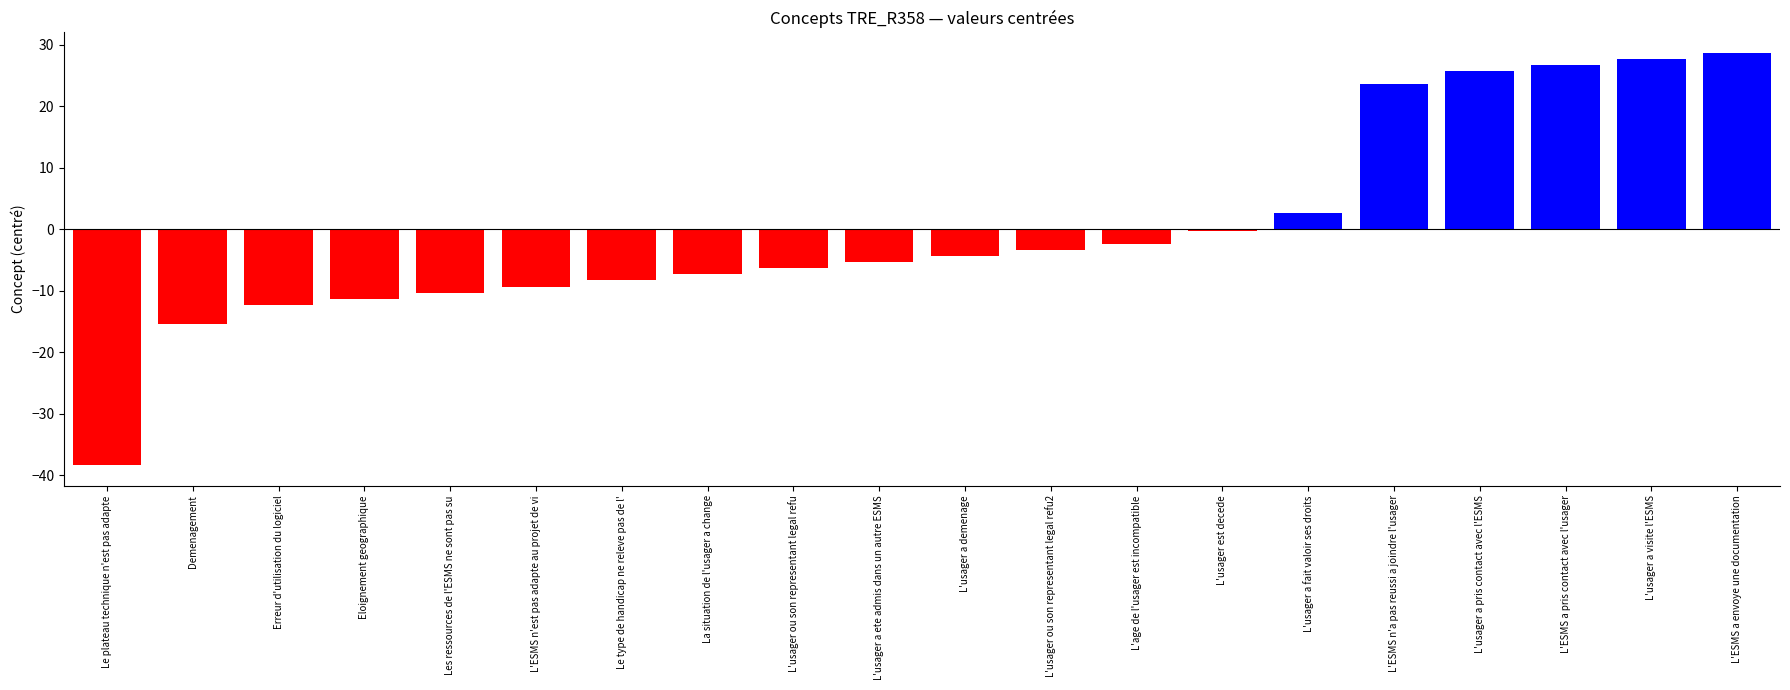

What is the greatest value displayed?

28.7